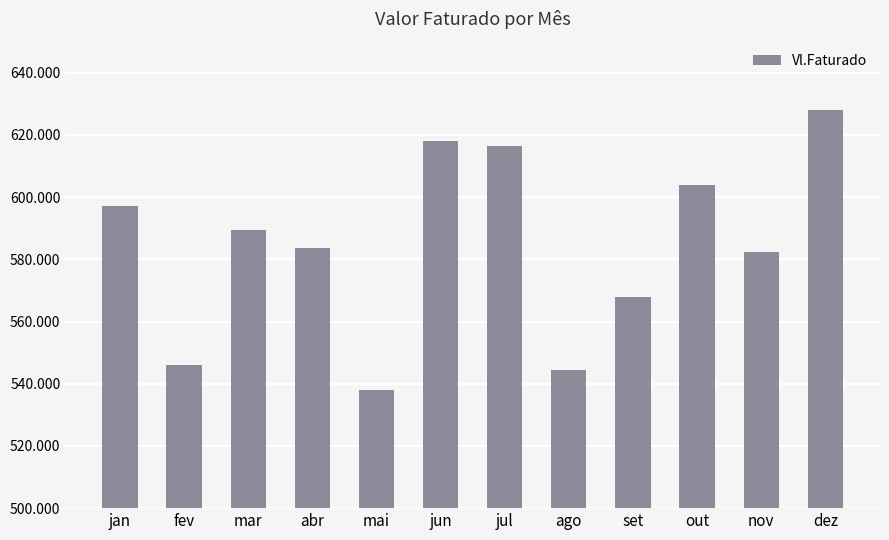

What is the smallest value displayed?

538000